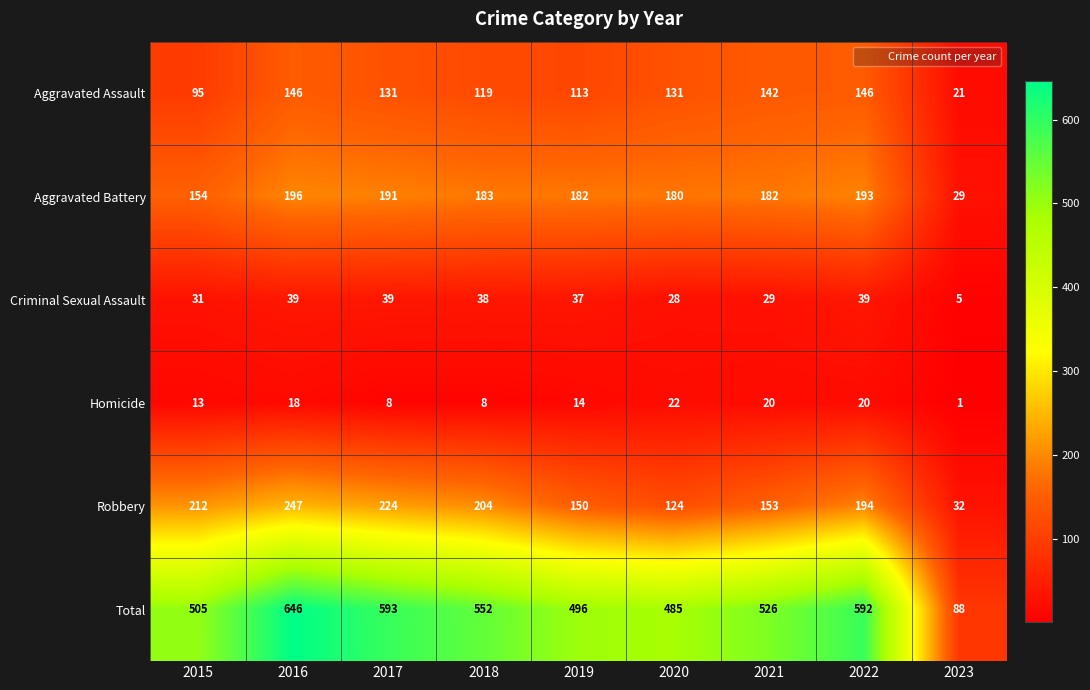

What is the total value across all series at 2021?

1052